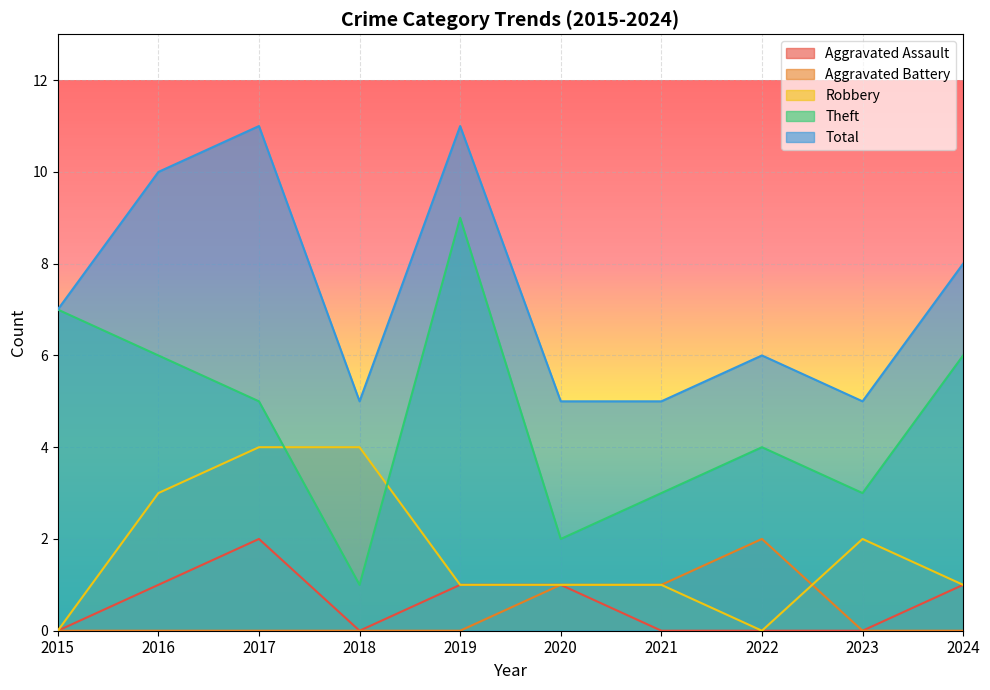

Rank the series by their maximum value, from lowest to highest.

Aggravated Assault, Aggravated Battery, Robbery, Theft, Total